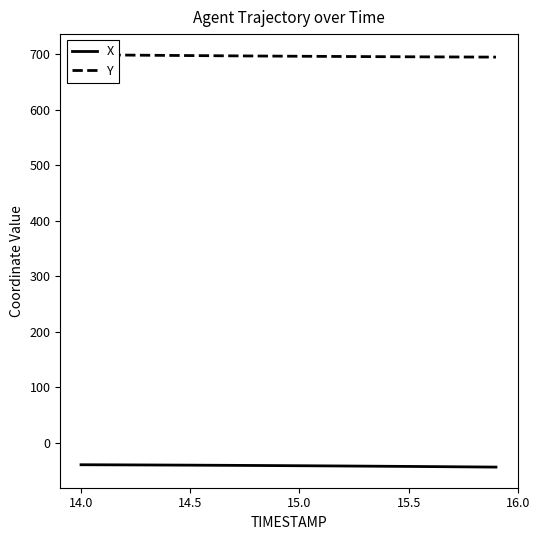

Which series has the largest total across all categories?

Y